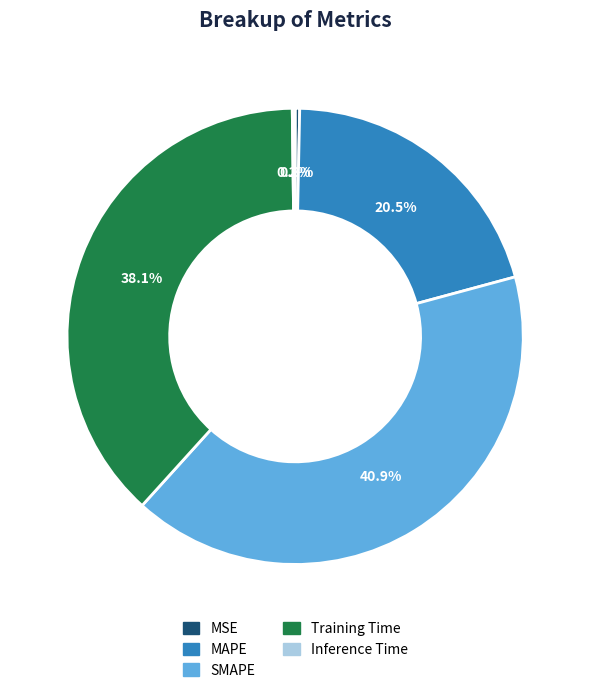

Is there any slice that represents more than half of the pie?

No